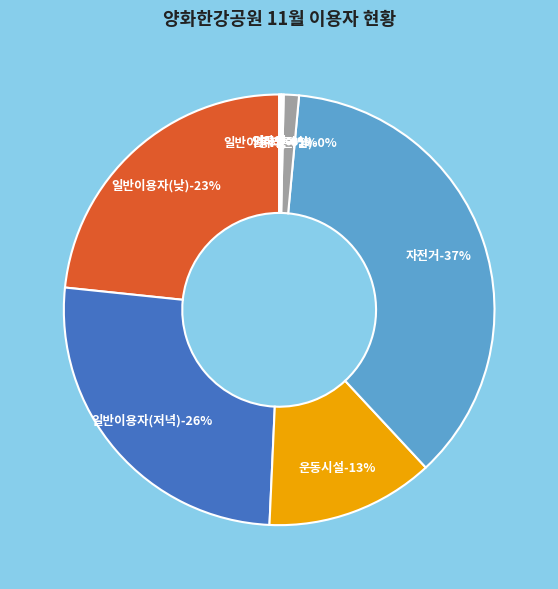

Does 일반이용자(저녁) represent more than half of the total?

No